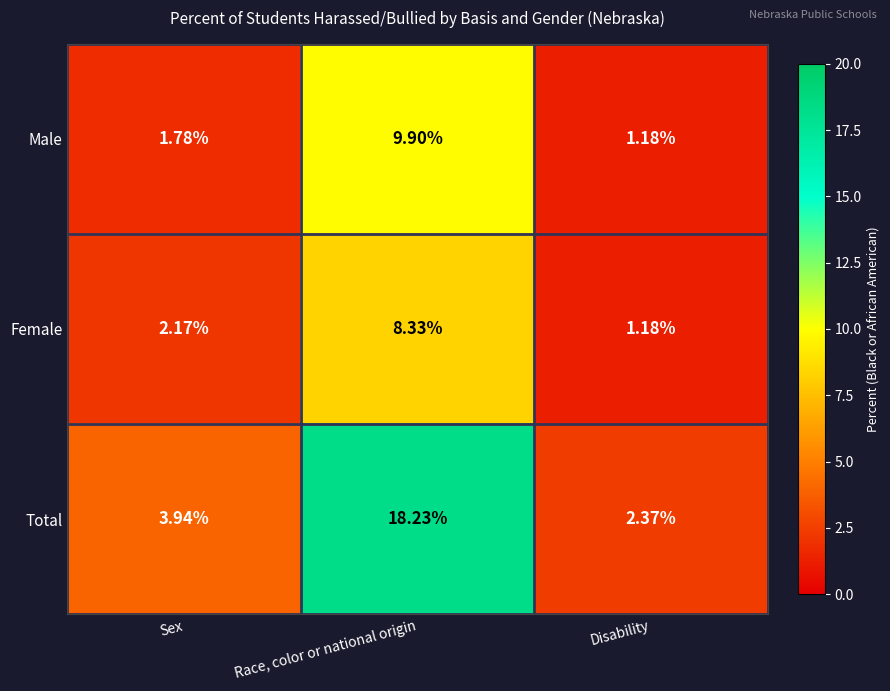

Rank the series at Race, color or national origin from lowest to highest value.

Female, Male, Total